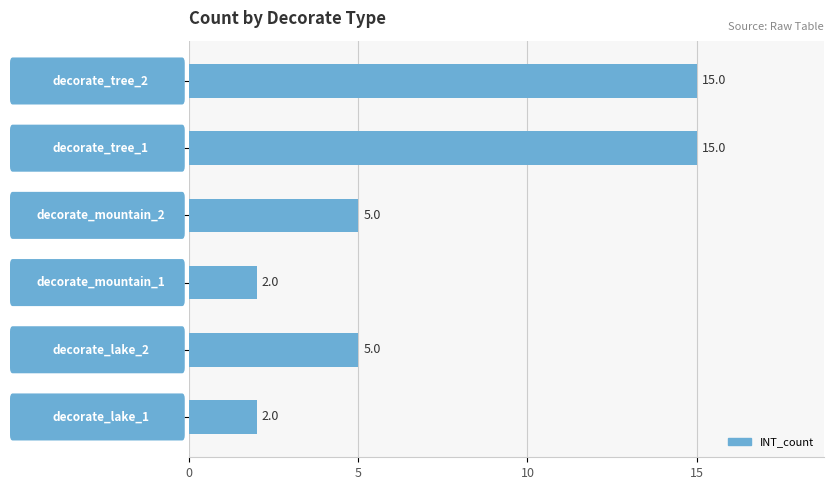

What is the sum of all values?

44